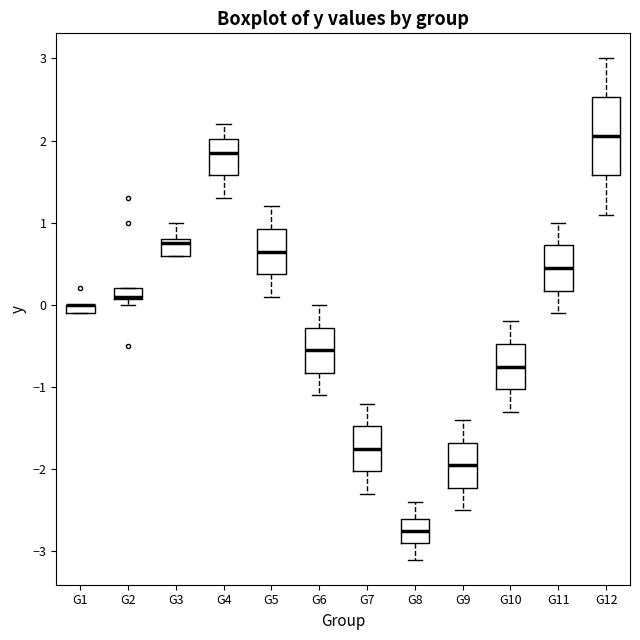

Where is the upper edge of the box for G9 on the y-axis? The values are not printed on the chart, so give them approximately, as read against the axis.

-1.7